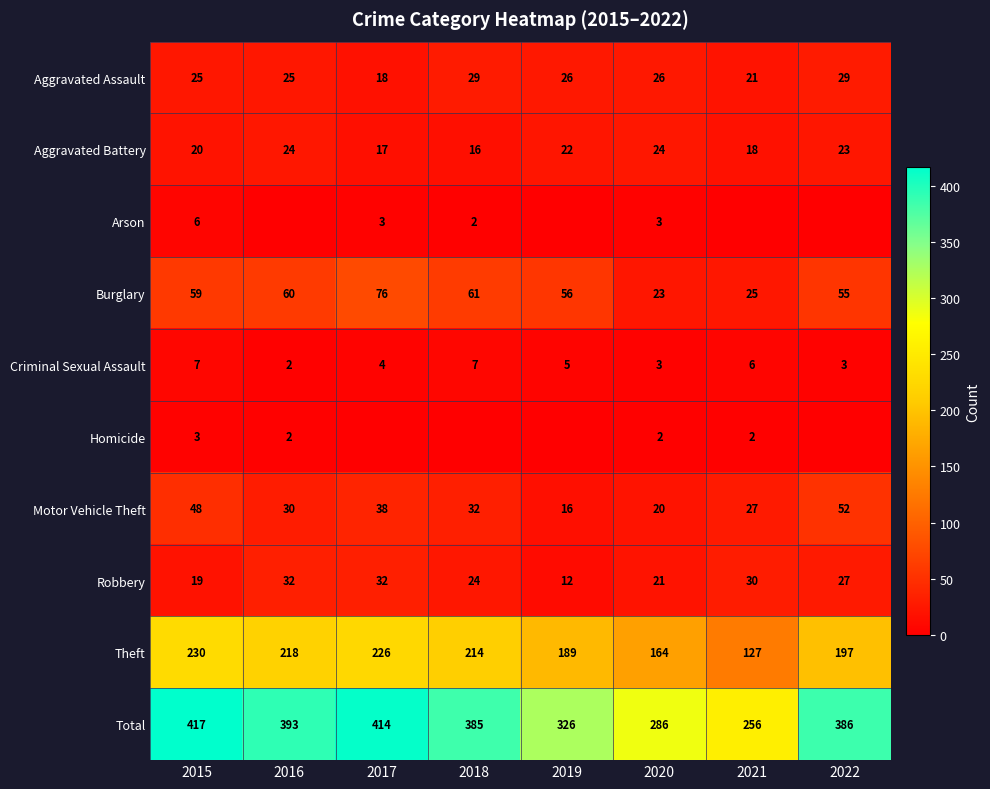

True or false: Aggravated Battery has a value of 33 at 2019.

False